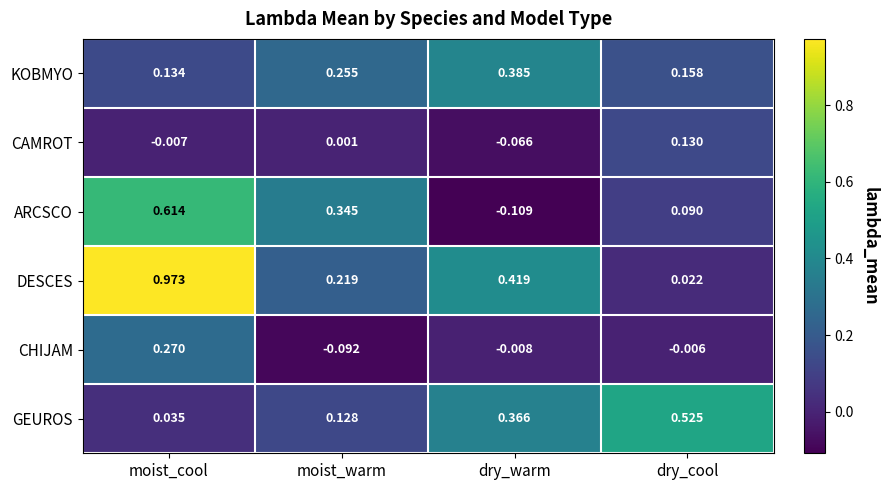

Rank the series by their maximum value, from highest to lowest.

DESCES, ARCSCO, GEUROS, KOBMYO, CHIJAM, CAMROT